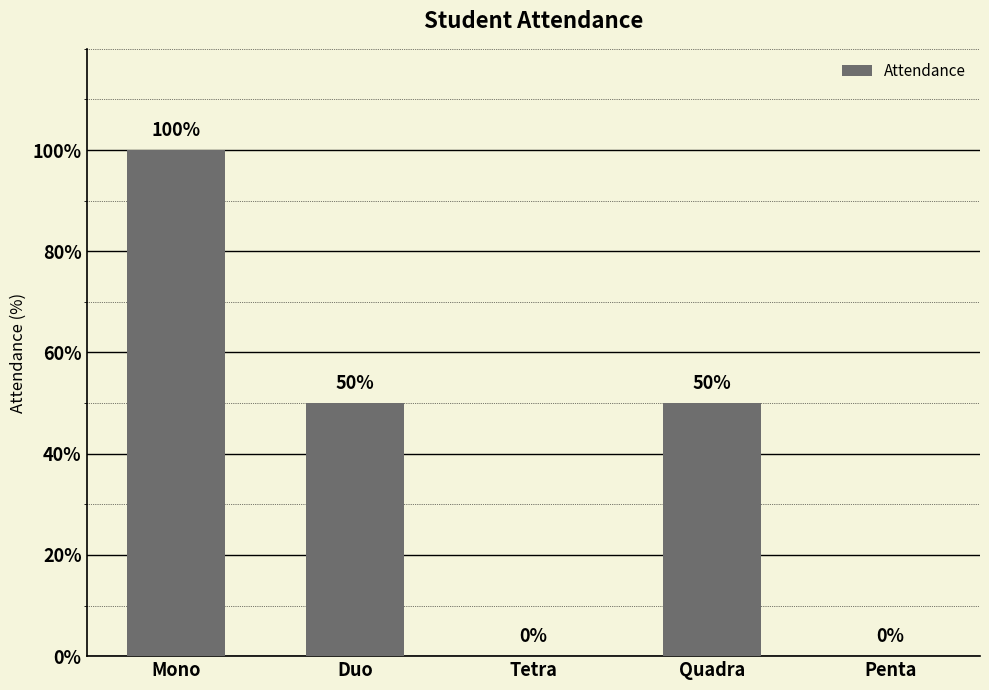

True or false: the data shows 40 at Mono.

False